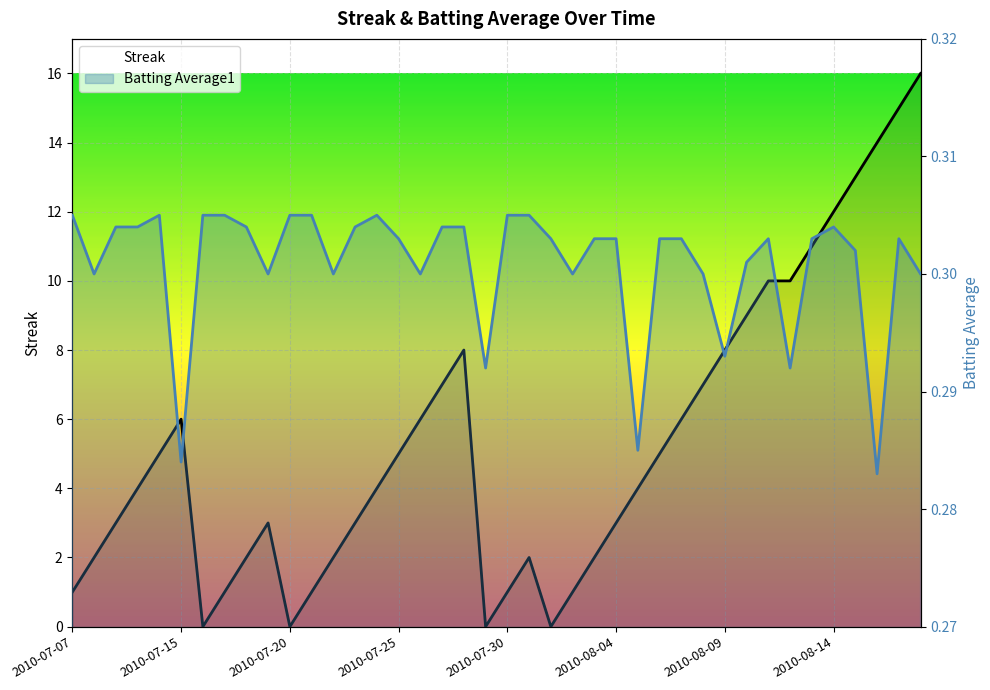

Which series has the largest total across all categories?

Streak